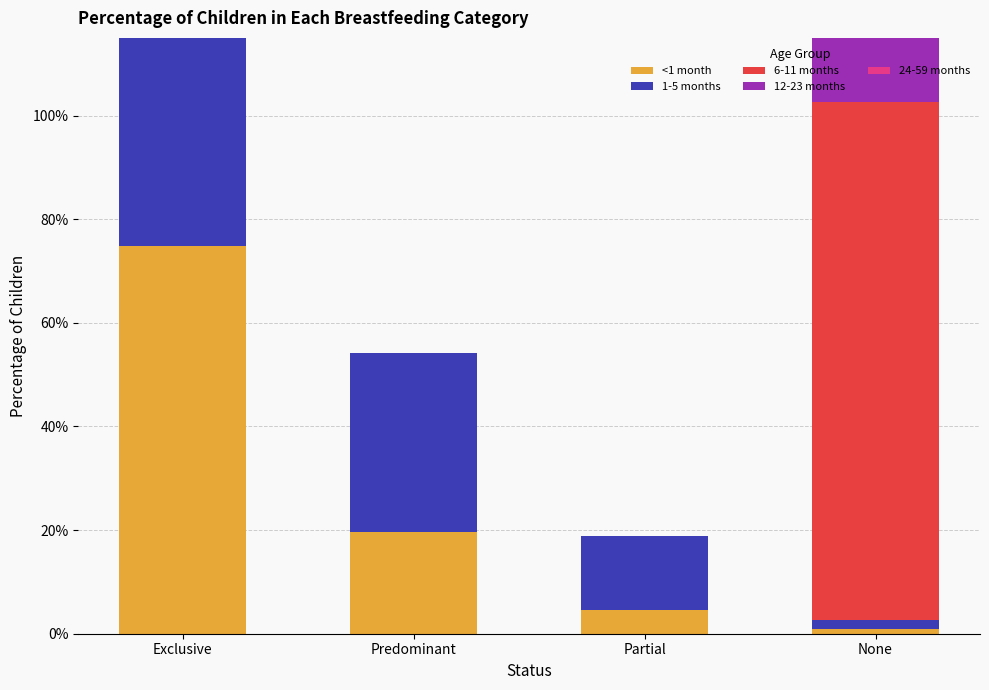

What is the label of the 3rd bar from the right?

Predominant